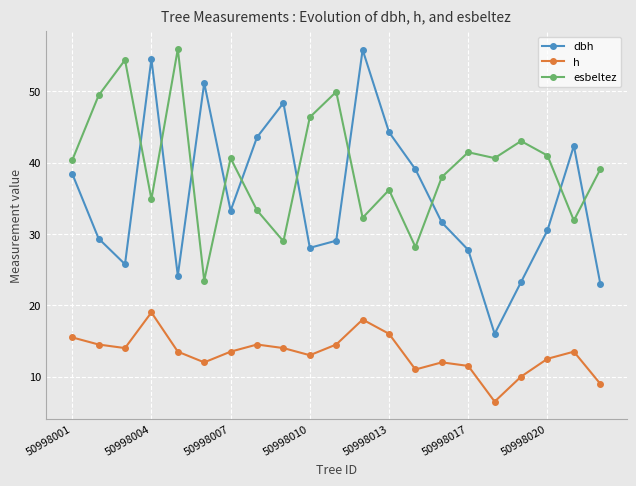

After their last crossing, which series has the higher values: dbh or esbeltez?

esbeltez